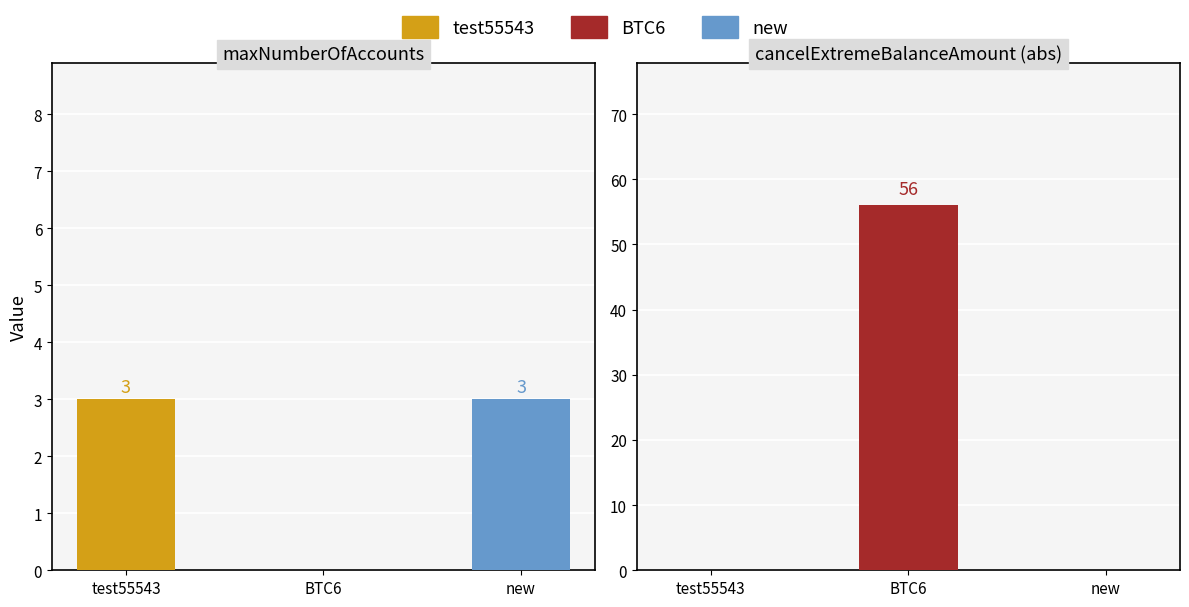

What position from the left is new?

3